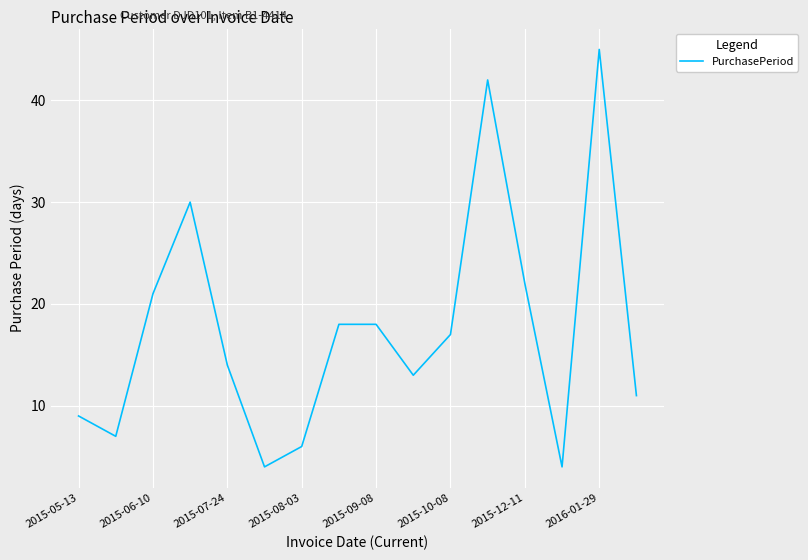

How many interior local valleys (lower than both neighbors) does the data have?

4